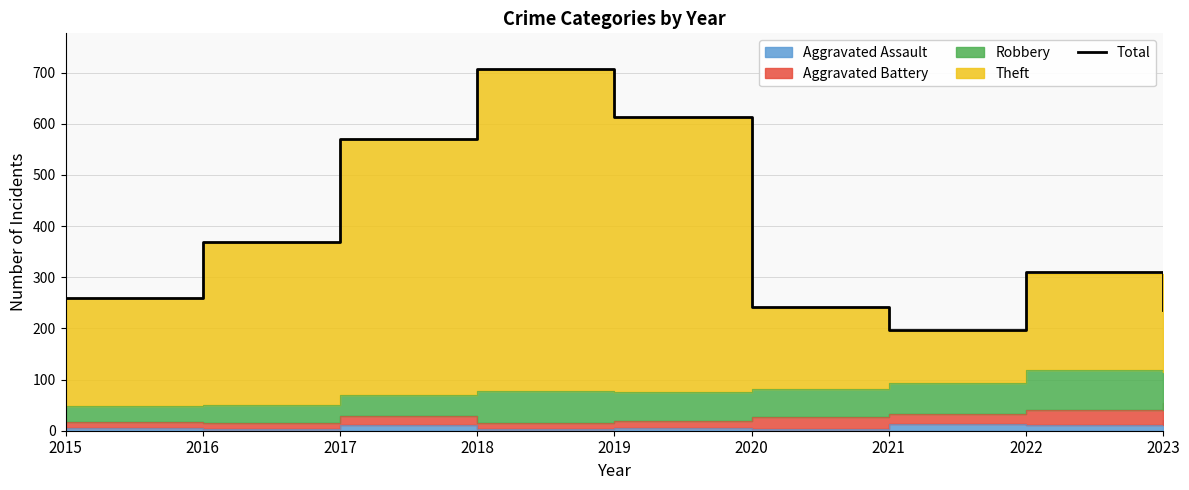

Which category has the highest value across all series?

2018